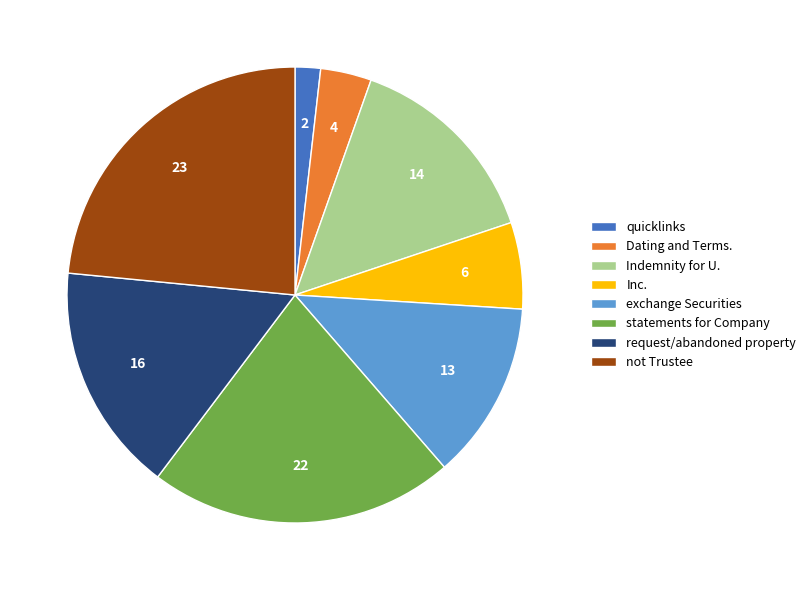

Which slice is the smallest?

quicklinks